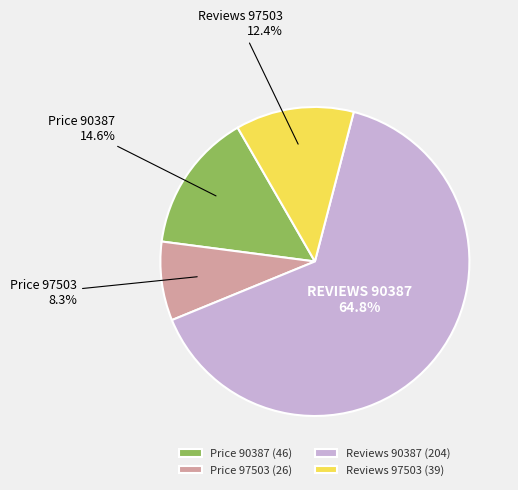

Rank the categories by value from lowest to highest.

Price 97503 (26), Reviews 97503 (39), Price 90387 (46), Reviews 90387 (204)